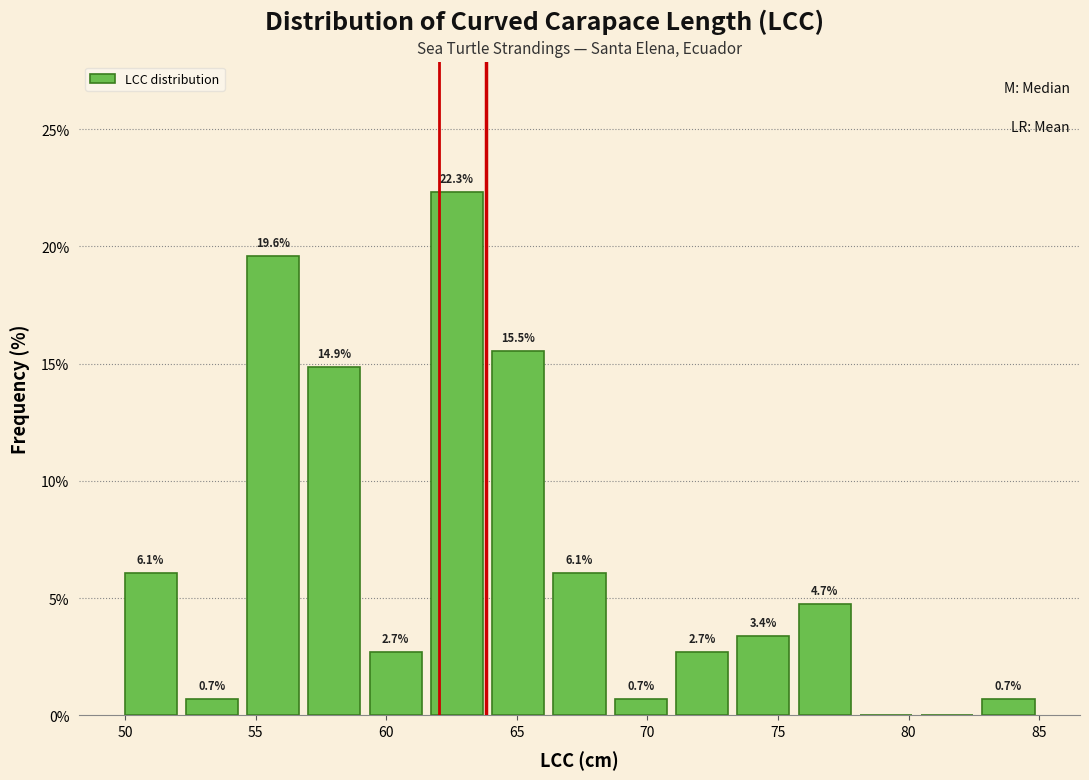

Over which range of the x-axis is the bar tallest?

61.5 to 64.0